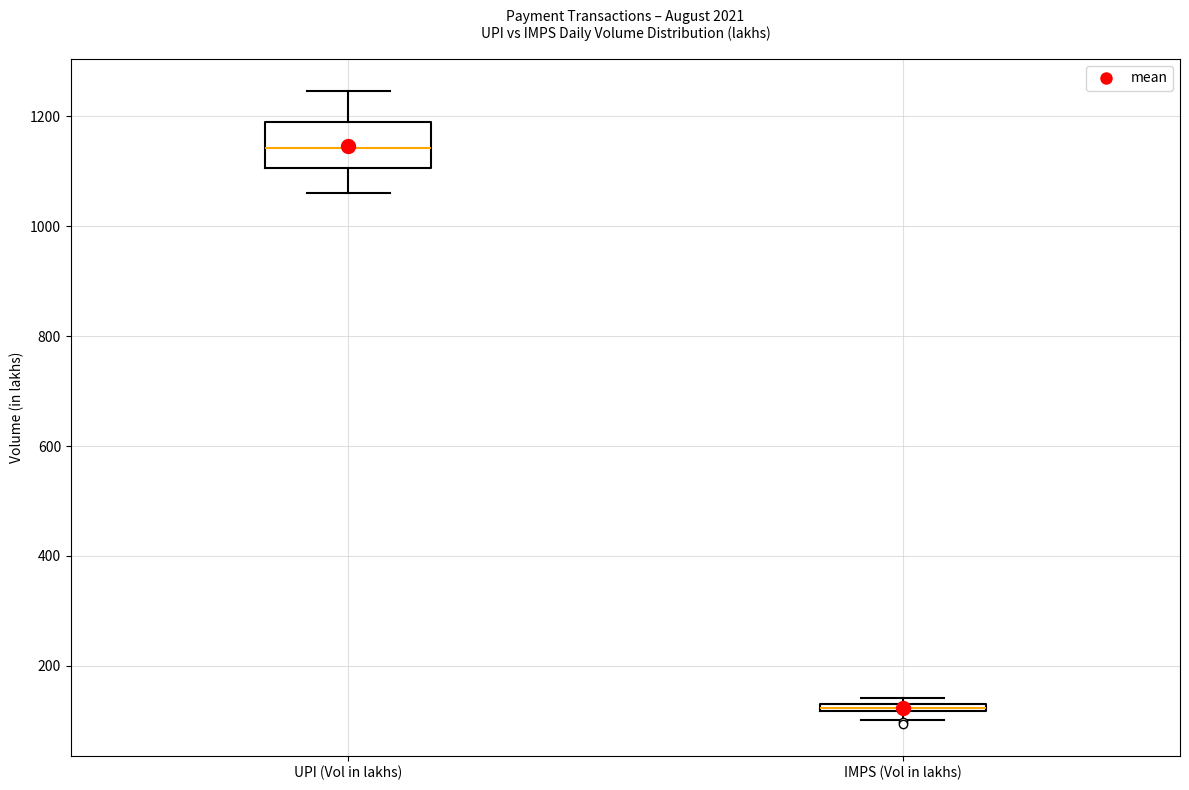

Comparing the boxes themselves (not the whiskers), which one is the tallest?

UPI (Vol in lakhs)